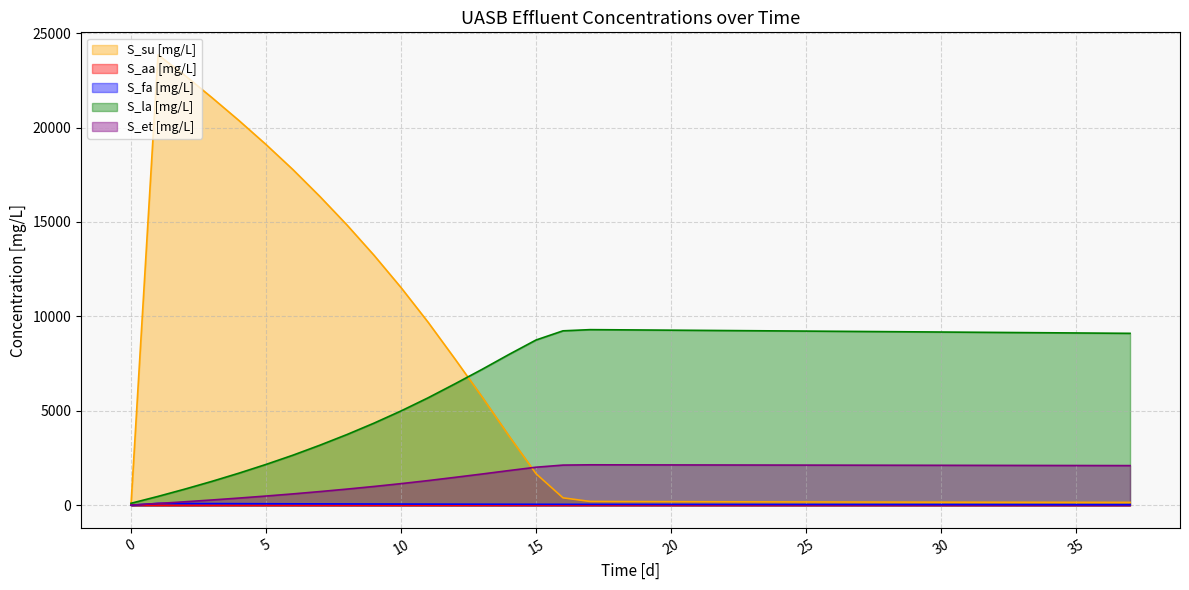

Reading right to left, list all the values displayed in this chart.

S_su [mg/L]: 156.1	157.7	159.2	160.7	162.3	163.8	165.6	167.5	169.4	171.5	173.7	175.9	178.3	180.8	183.3	186.1	189.0	192.2	195.2	198.2	205.5	396.2	1676.0	3672.6	5744.9	7745.6	9699.7	11528.8	13237.5	14839.5	16343.0	17768.4	19100.5	20367.5	21579.8	22753.4	23845.5	12.4
S_aa [mg/L]: 0.4	0.4	0.4	0.4	0.4	0.4	0.4	0.4	0.4	0.4	0.4	0.4	0.4	0.3	0.3	0.3	0.3	0.3	0.3	0.3	0.3	0.3	0.3	0.3	0.3	0.3	0.3	0.3	0.3	0.2	0.2	0.2	0.2	0.2	0.2	0.2	1.9	5.5
S_fa [mg/L]: 24.4	25.3	26.2	27.0	27.9	28.7	29.7	30.8	31.8	33.0	34.2	35.5	36.8	38.2	39.6	41.2	42.8	44.5	46.2	48.1	50.1	52.1	54.3	56.6	59.0	61.6	64.3	67.1	70.1	73.3	76.6	80.1	83.8	87.8	92.0	96.5	100.6	5.5
S_la [mg/L]: 9103.7	9113.7	9123.6	9133.6	9143.5	9153.4	9163.4	9173.4	9183.3	9193.3	9203.2	9213.1	9222.9	9232.7	9242.5	9252.2	9261.7	9271.3	9280.9	9290.8	9299.3	9237.0	8751.3	7987.5	7195.4	6432.8	5689.0	4995.4	4350.0	3747.7	3185.4	2655.2	2164.7	1703.4	1269.6	860.4	472.2	107.4
S_et [mg/L]: 2102.5	2104.7	2106.9	2109.1	2111.3	2113.5	2115.7	2117.9	2120.0	2122.2	2124.3	2126.4	2128.5	2130.6	2132.7	2134.7	2136.7	2138.6	2140.6	2142.6	2144.3	2129.7	2017.2	1840.5	1657.3	1480.8	1308.6	1148.0	998.5	858.8	728.4	605.3	491.4	384.1	283.2	187.9	97.5	12.4